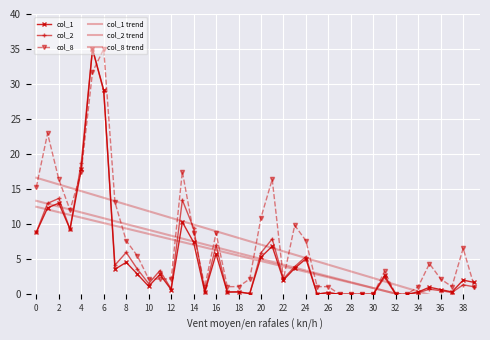

The col_8 trend series shows 0.4 at 34. True or false?

True